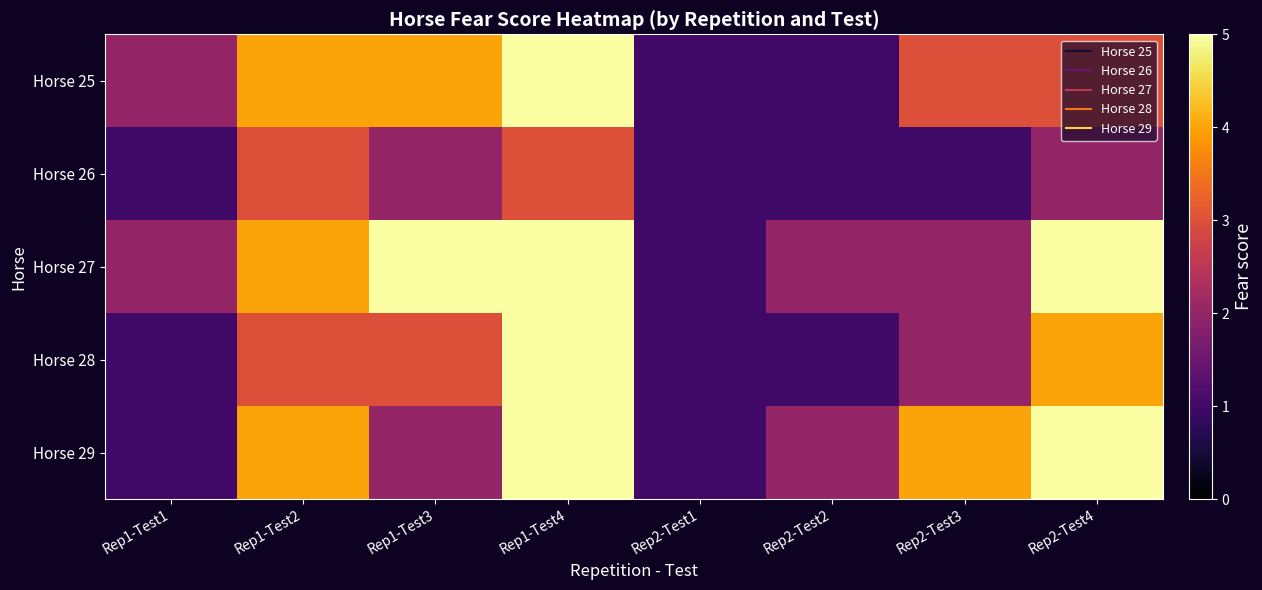

Which series has the largest total across all categories?

Horse 27